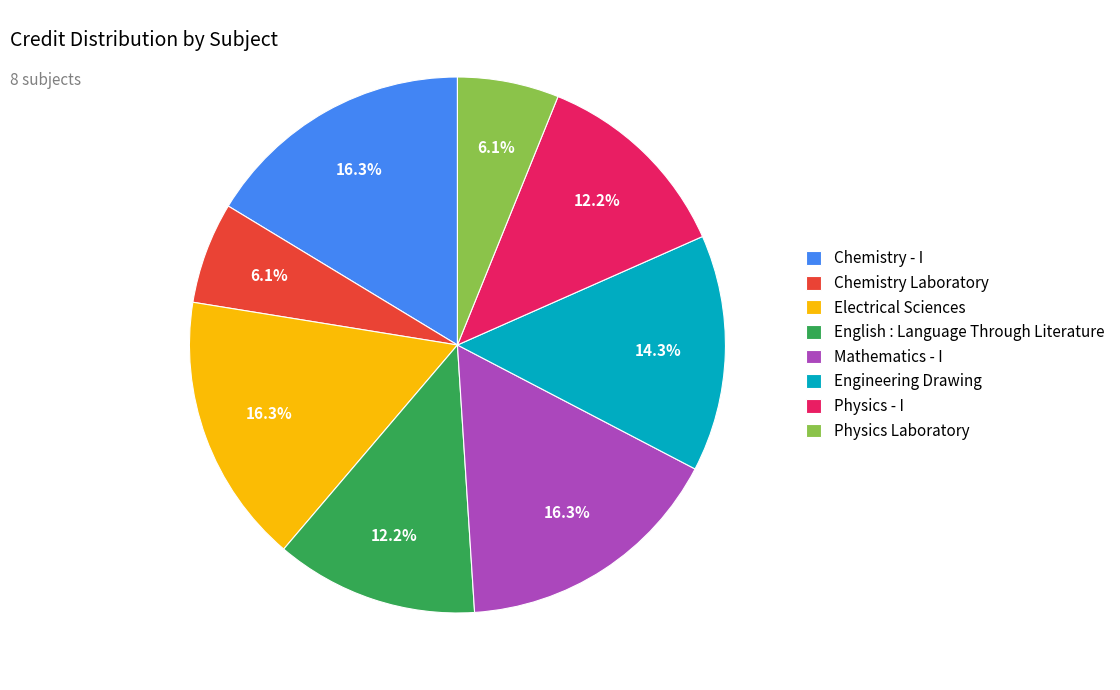

How many segments does this pie chart have?

8